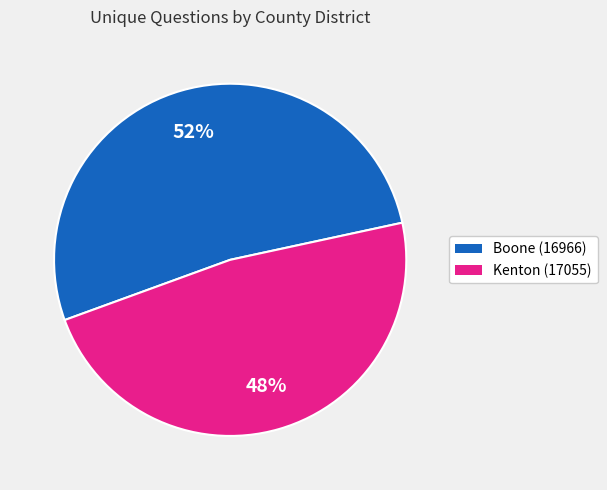

To the nearest percent, what portion does Boone (16966) represent?

52%